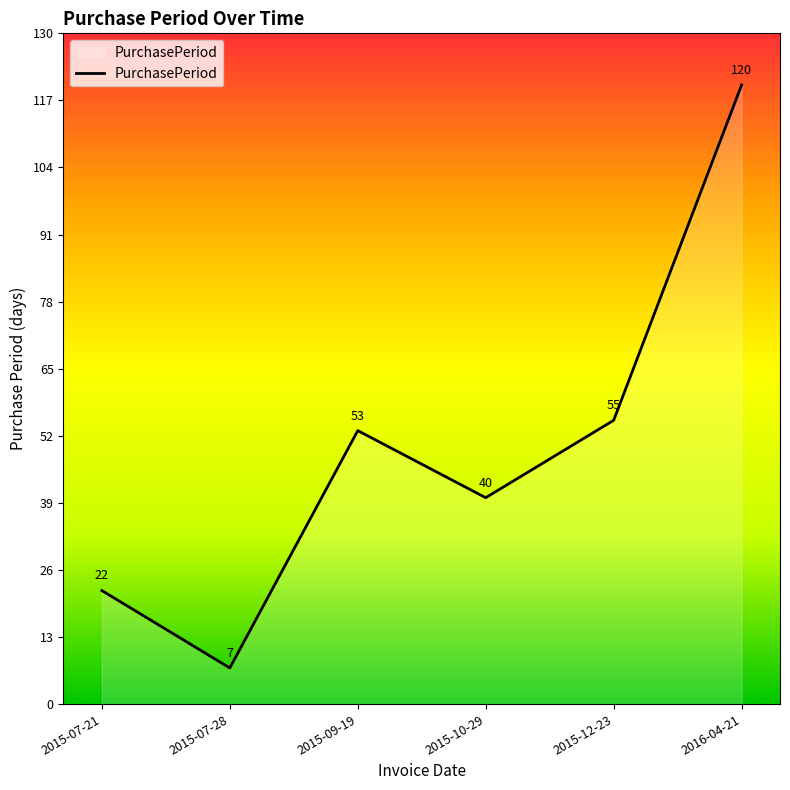

What is the difference between the values at 2015-10-29 and 2015-07-28?

33